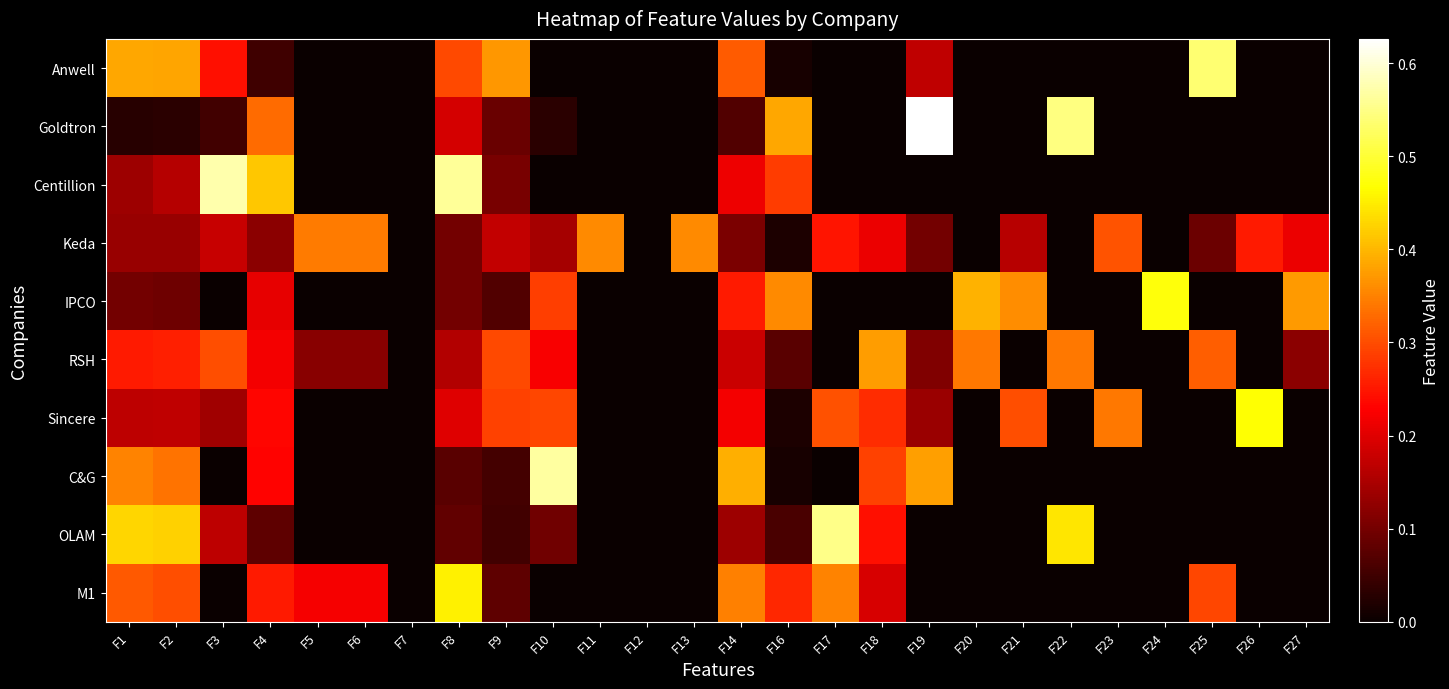

What is the difference between the highest and lowest values at F13?

0.4